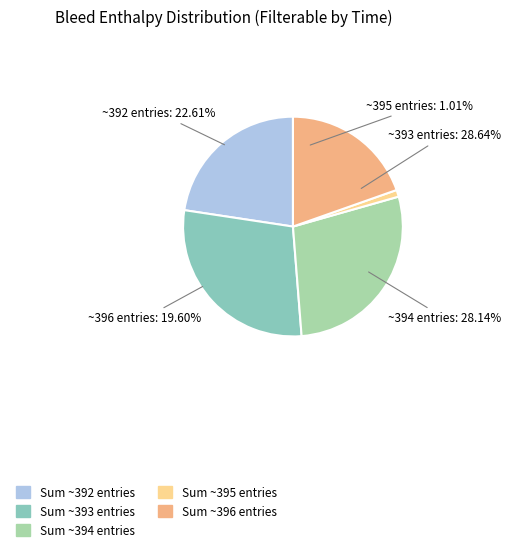

How many slices are in this pie chart?

5